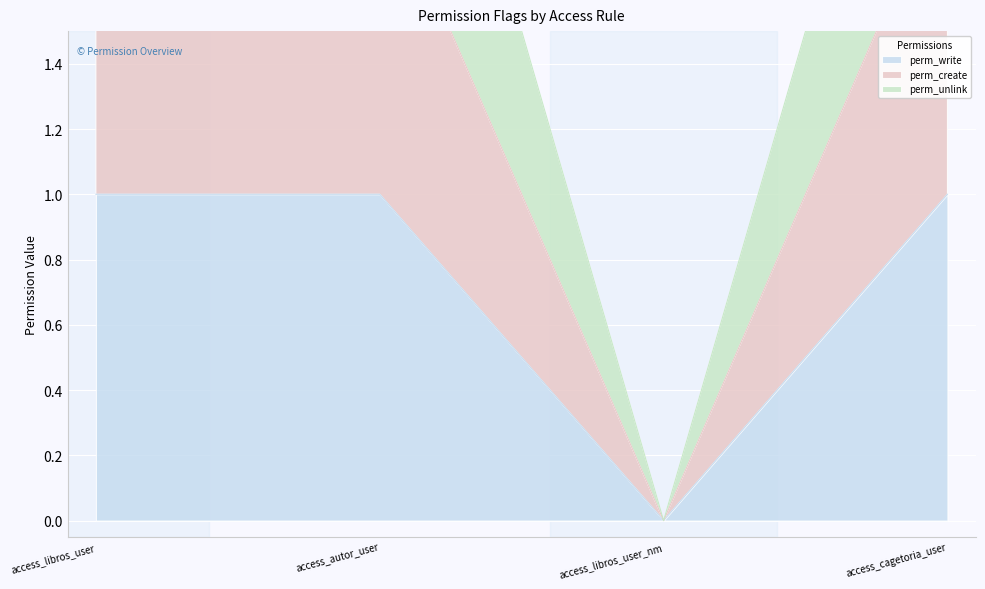

What is the spread (max minus min) of values at access_cagetoria_user?

2